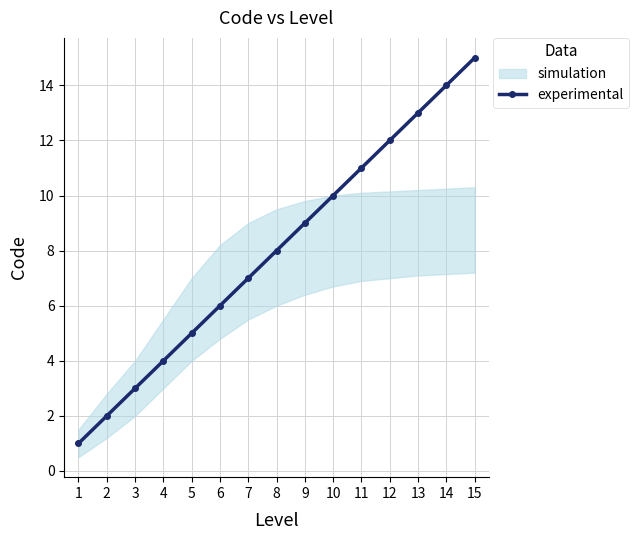

What is the greatest value displayed?

15